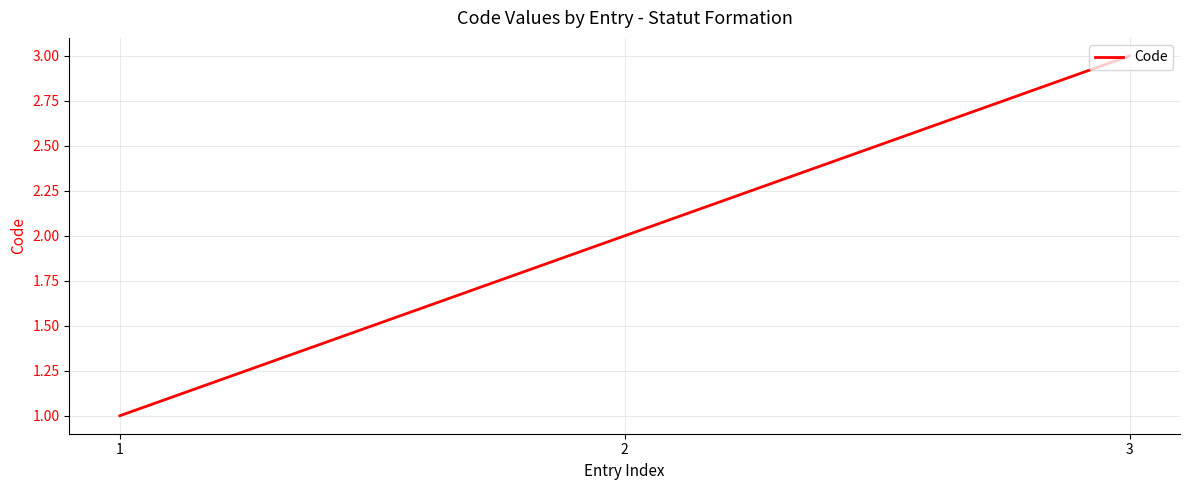

Between 2 and 3, which is larger?

3